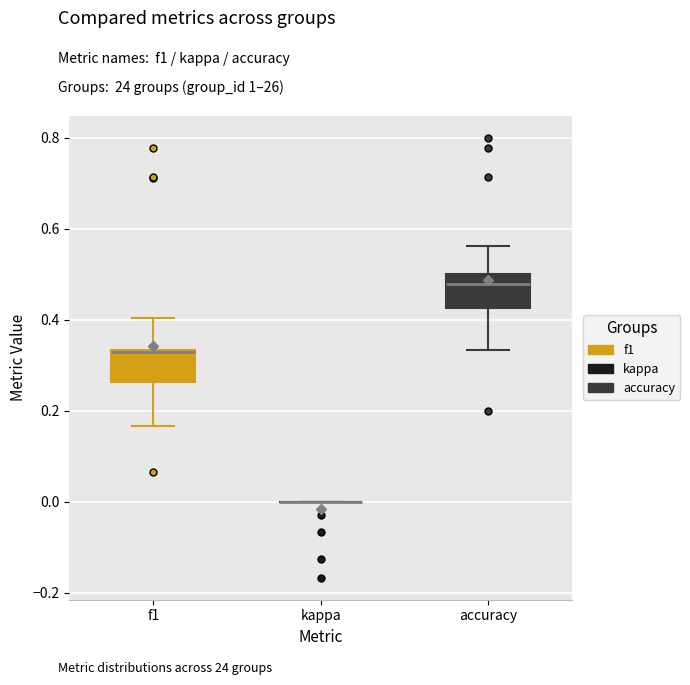

Where is the upper edge of the box for accuracy on the y-axis? The values are not printed on the chart, so give them approximately, as read against the axis.

0.50